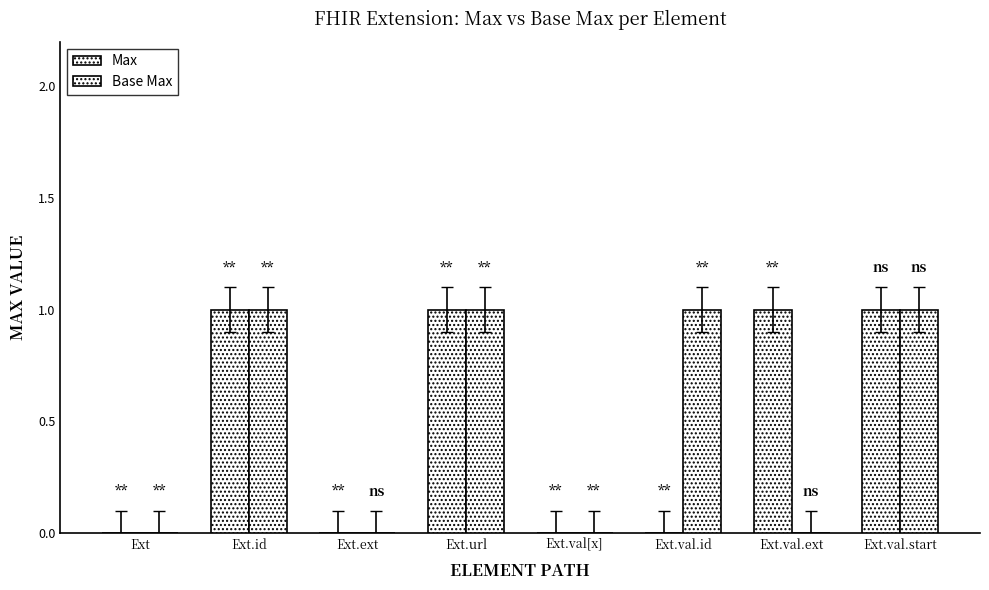

What is the label of the 2nd bar from the left?

Ext.id